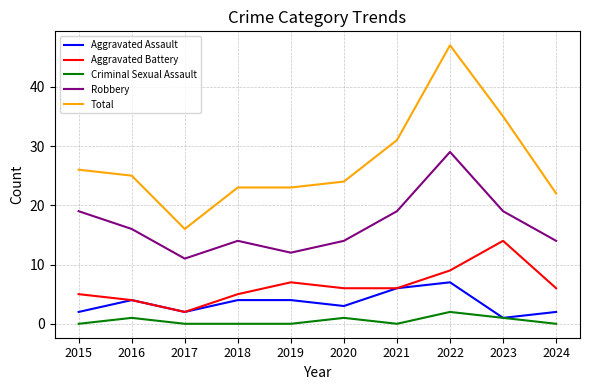

List the series in order of their peak value, lowest first.

Criminal Sexual Assault, Aggravated Assault, Aggravated Battery, Robbery, Total